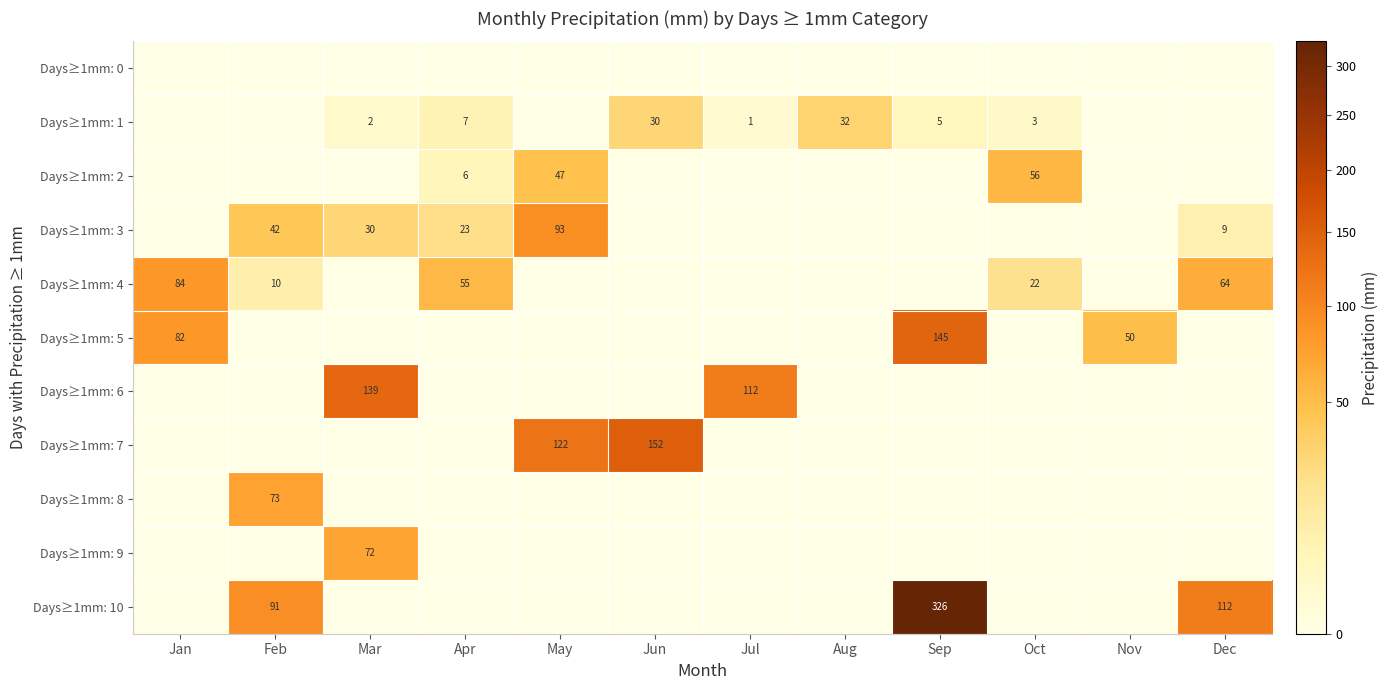

At which category is the sum across all series the highest?

Sep